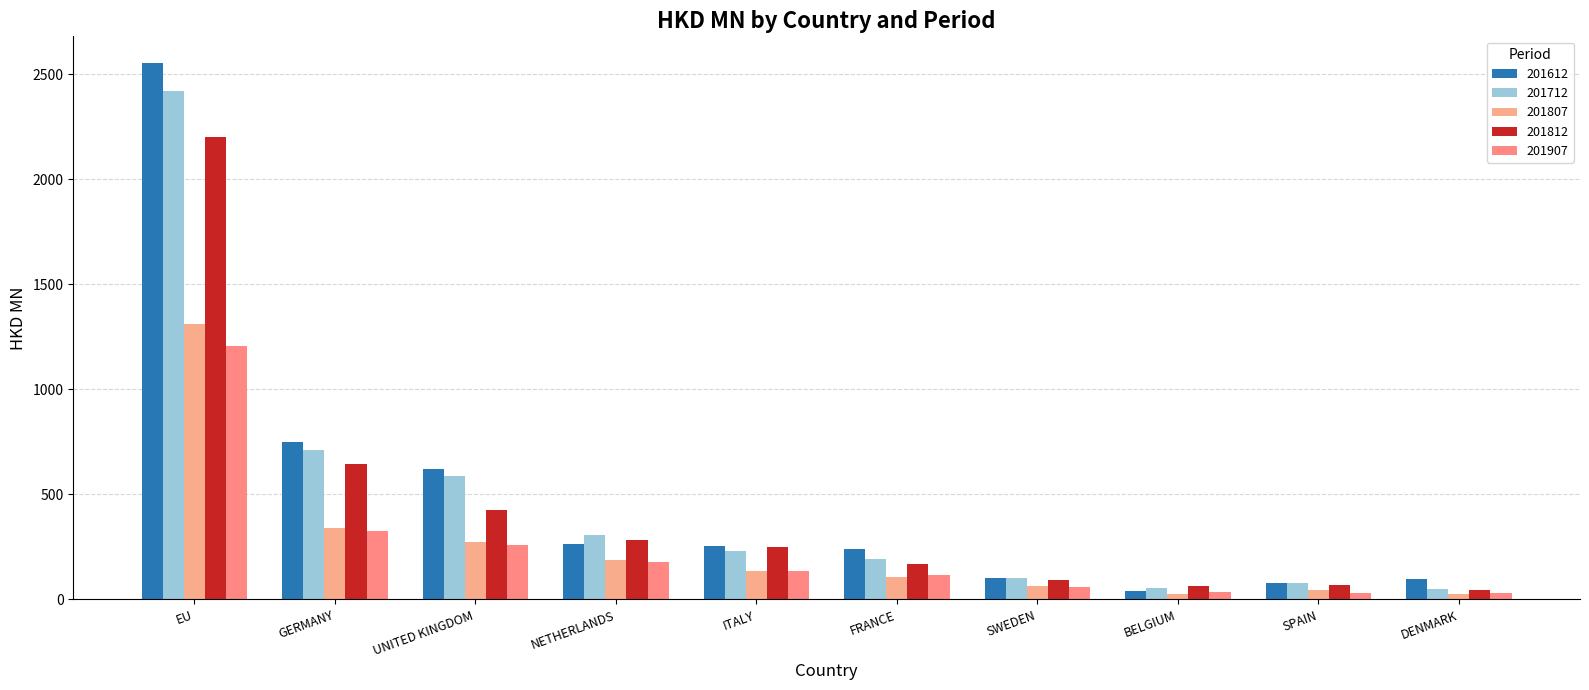

Count the number of data series in this chart.

5